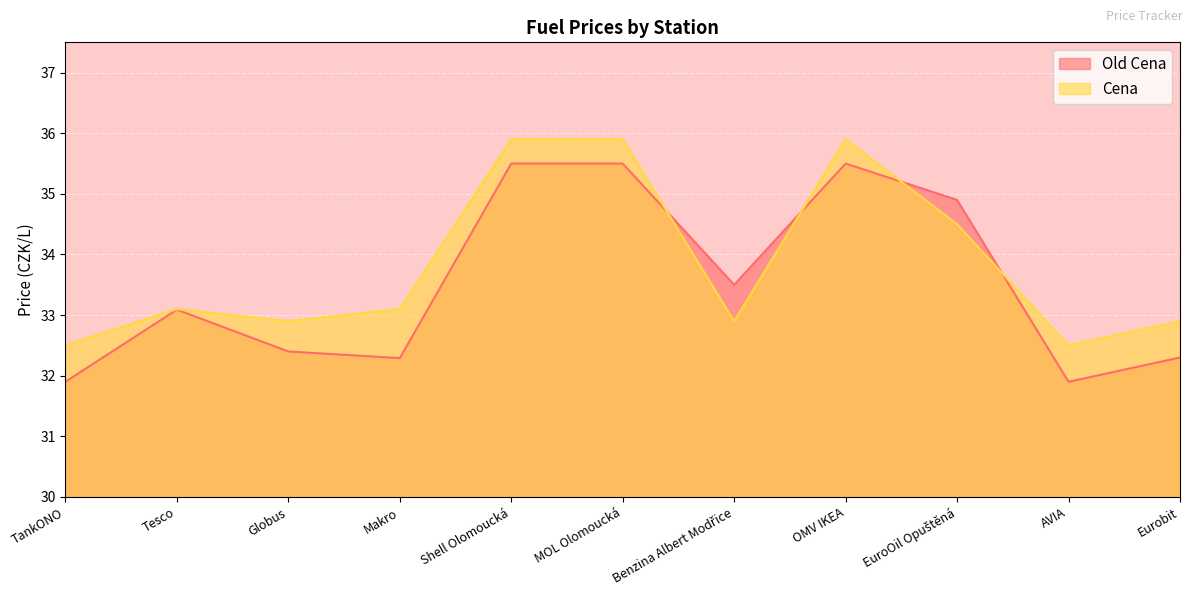

Between which two adjacent categories do Old Cena and Cena first intersect?

MOL Olomoucká and Benzina Albert Modřice